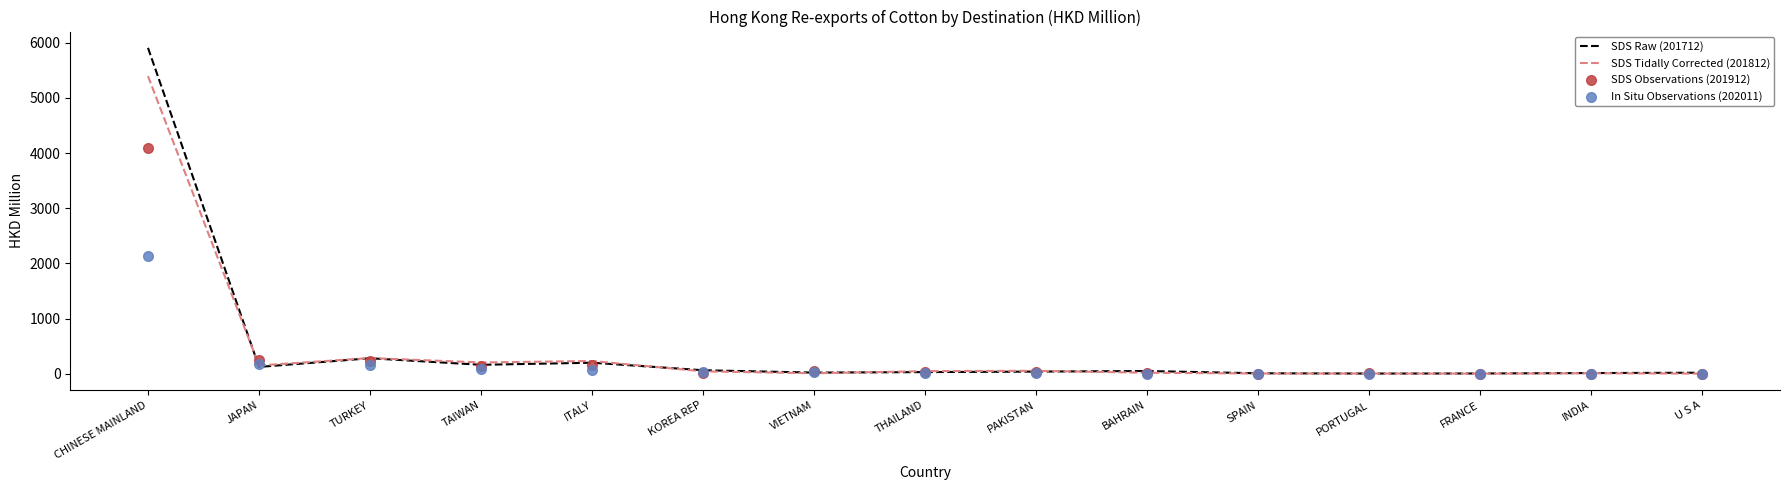

Is the value of SDS Raw (201712) at VIETNAM greater than the value of SDS Observations (201912) at VIETNAM?

No